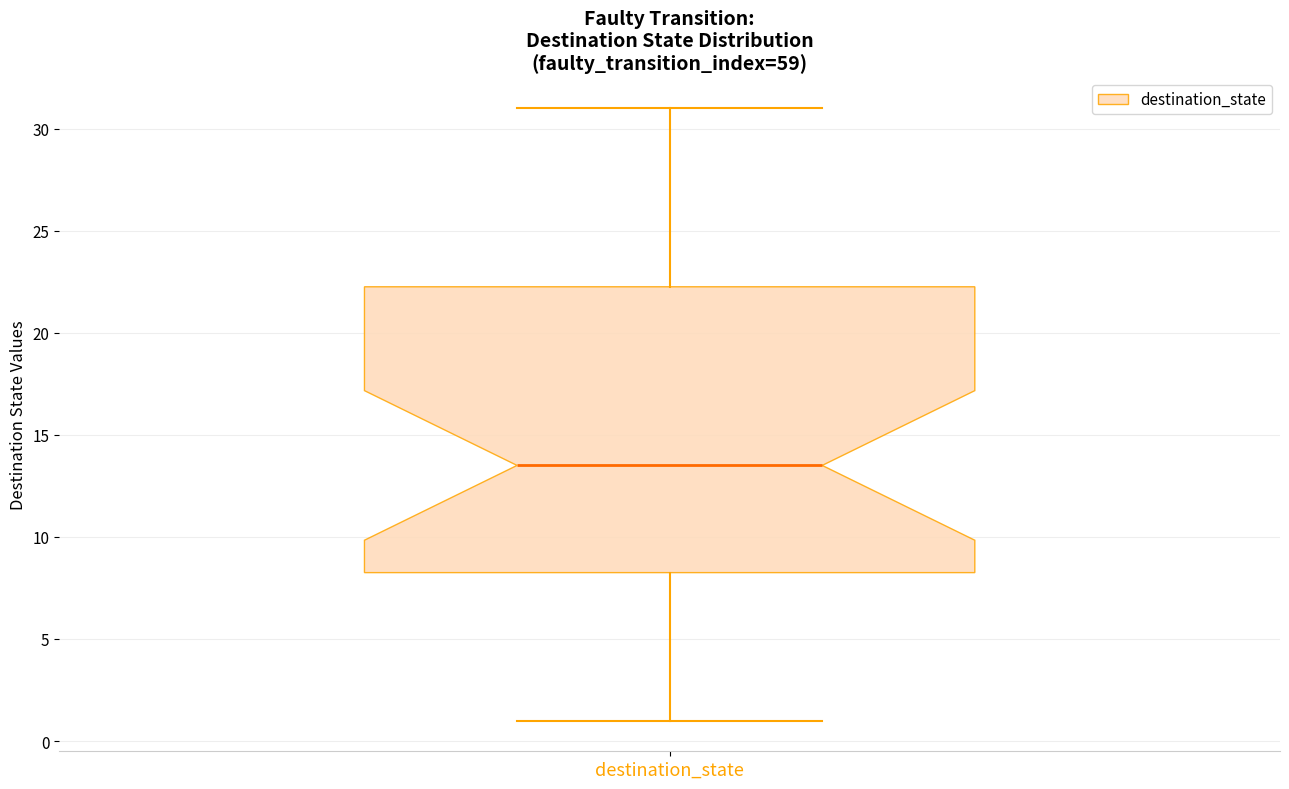

Where is the upper edge of the box for destination_state on the y-axis? The values are not printed on the chart, so give them approximately, as read against the axis.

22.5